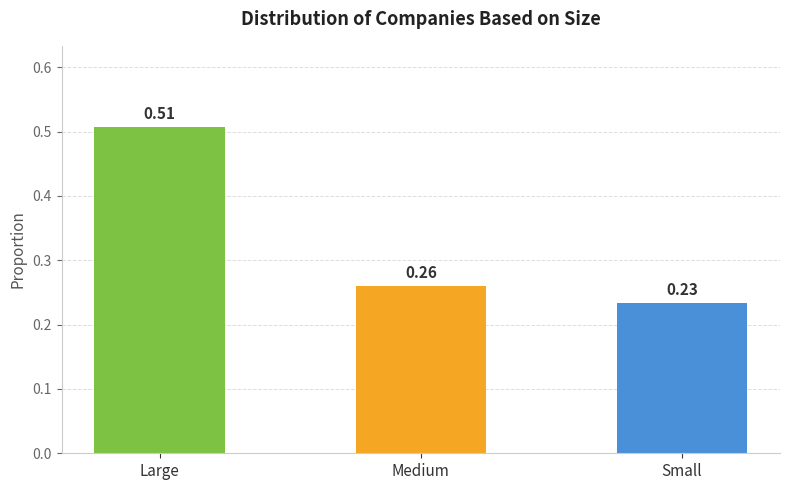

Between Large and Small, which is larger?

Large